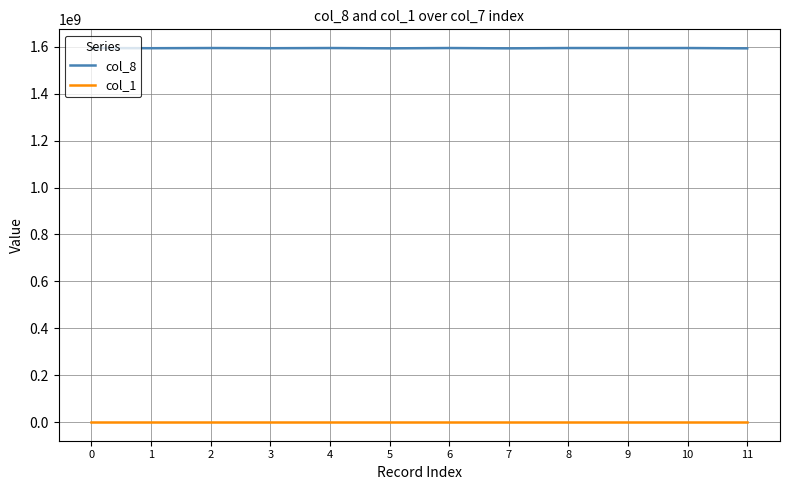

Does the chart display data point markers on the line(s)?

No